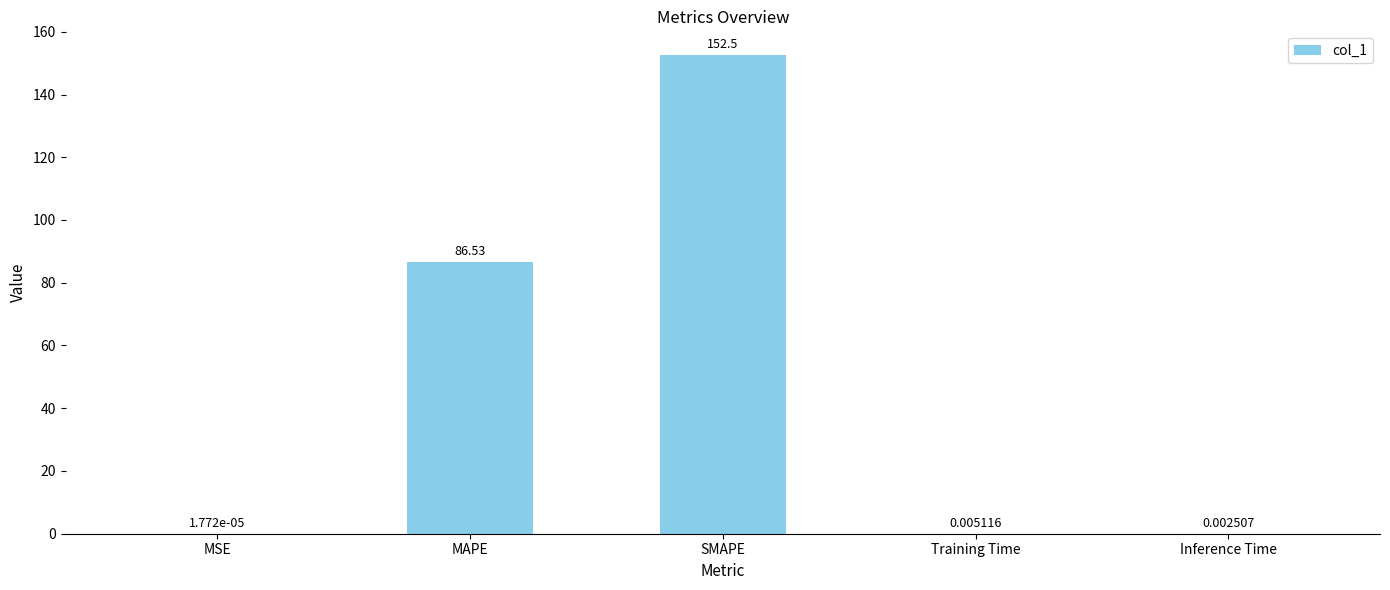

What is the difference between the values at MAPE and MSE?

86.5